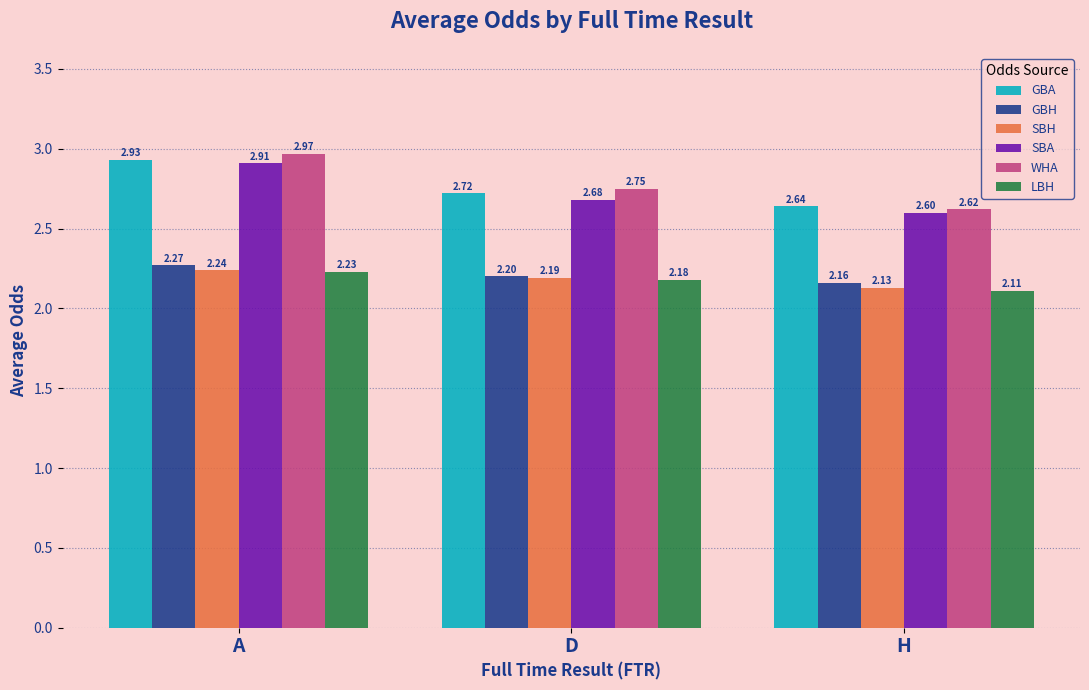

What is the label of the 3rd bar from the right?

A